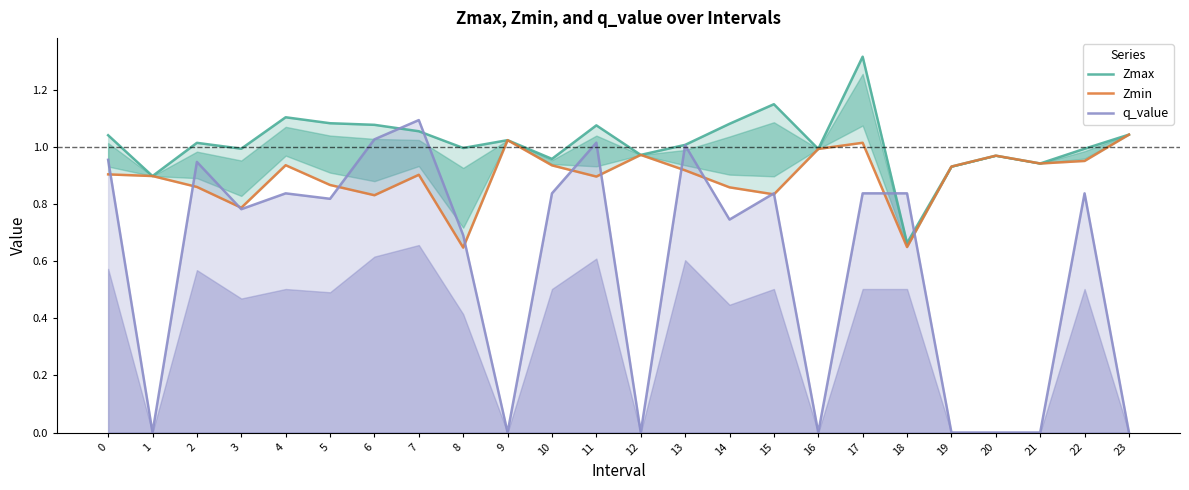

At how many categories does at least one series exceed 0?

24